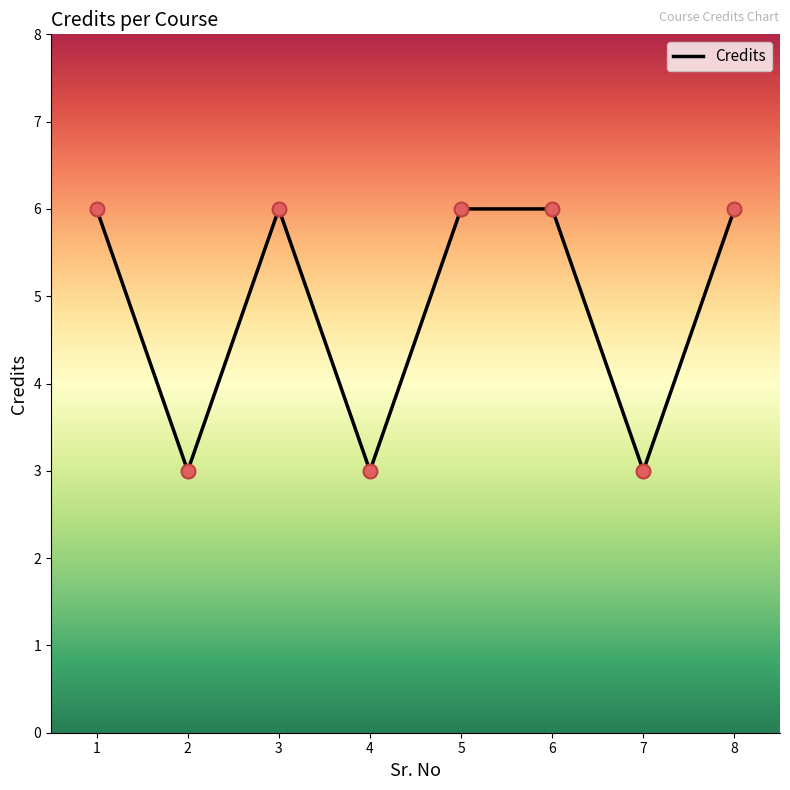

What is the ratio of the value at 2 to the value at 5?

0.5